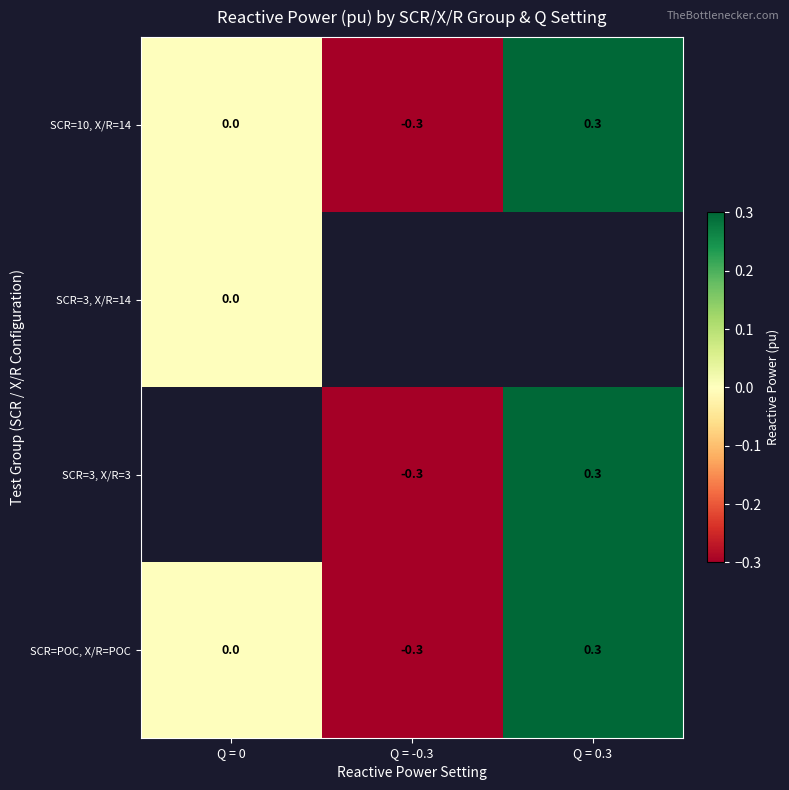

Count the SCR=POC, X/R=POC values in the range 0 to 1.

2